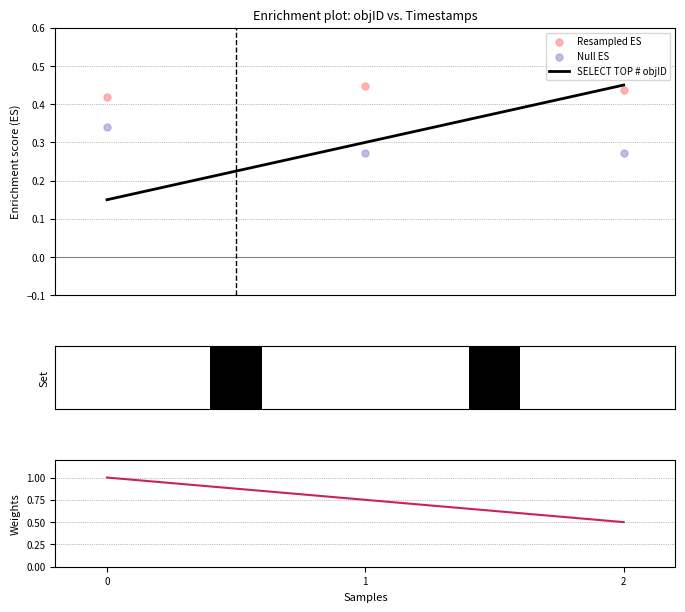

Which series reaches the minimum Y coordinate?

Null ES